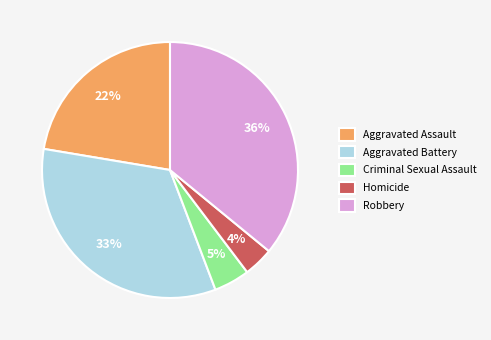

Do Criminal Sexual Assault and Robbery together represent more than half of the pie?

No